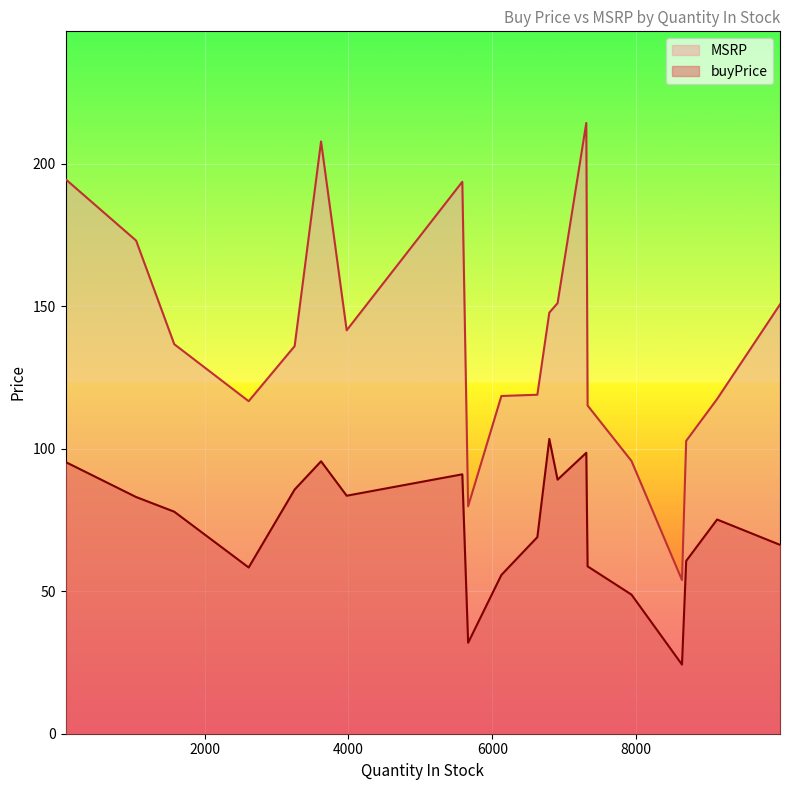

What is the maximum value shown in the chart?

214.3